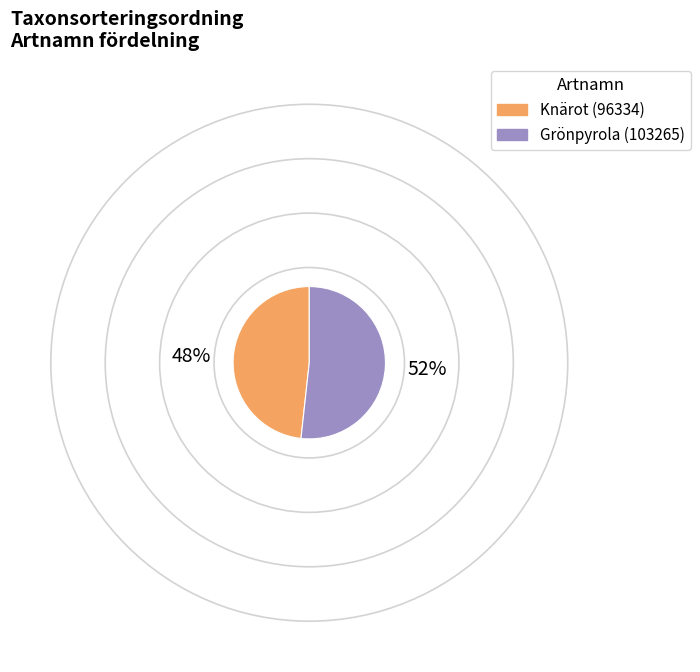

Is the sum of Grönpyrola and Knärot greater than half?

Yes